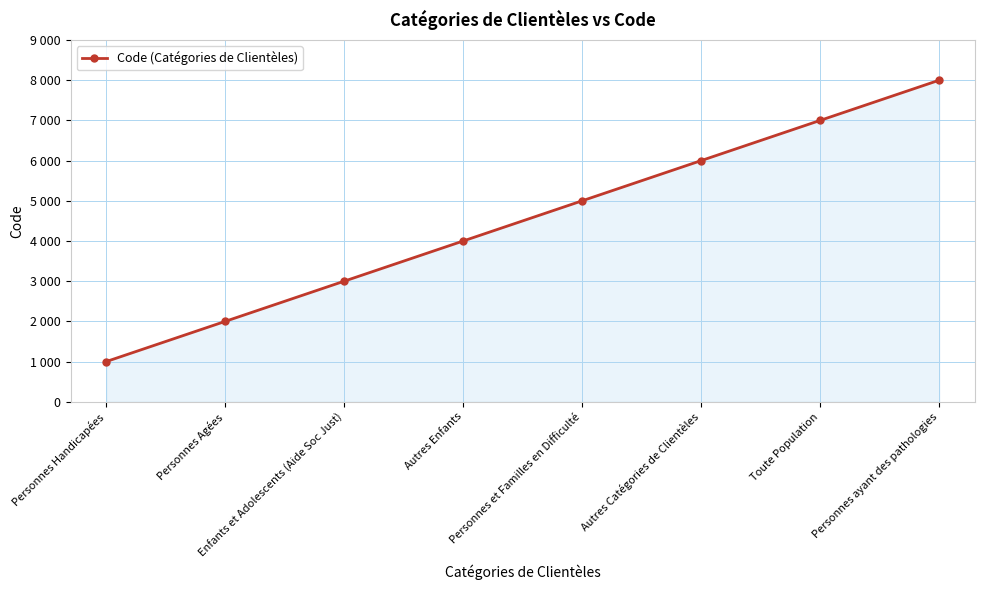

Is this an area chart (filled region under the line)?

Yes